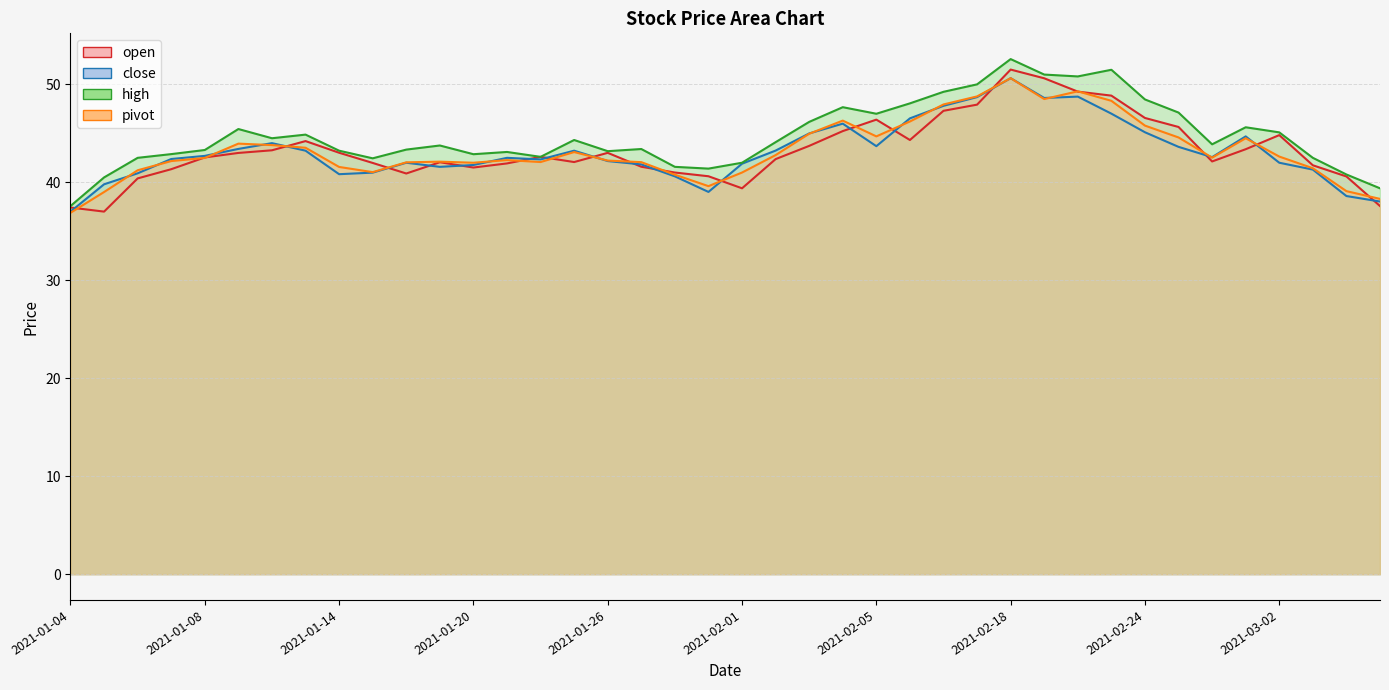

At which label does open first exceed 42?

2021-01-08